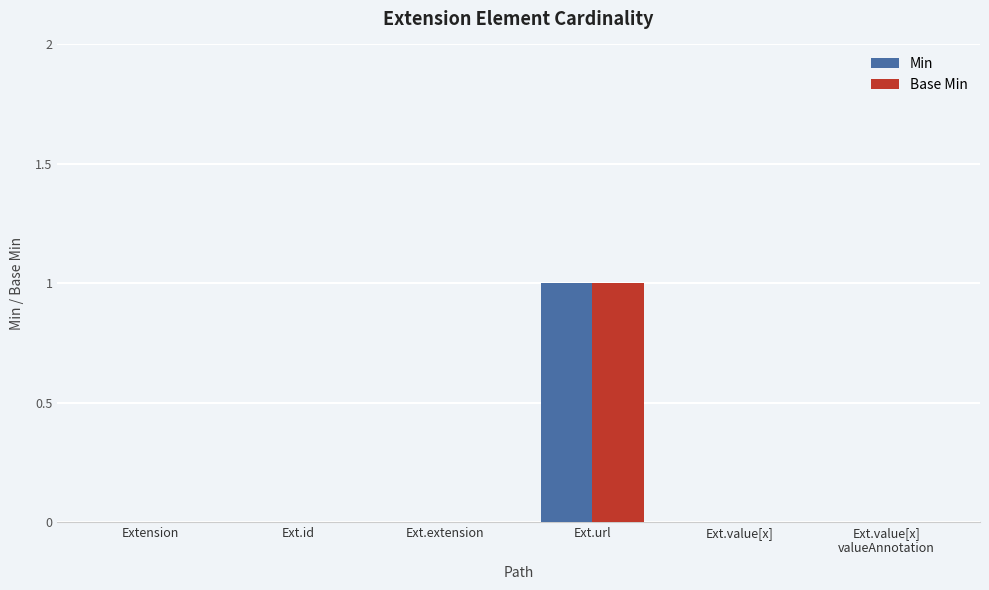

Which category has the highest value in the Base Min series?

Ext.url